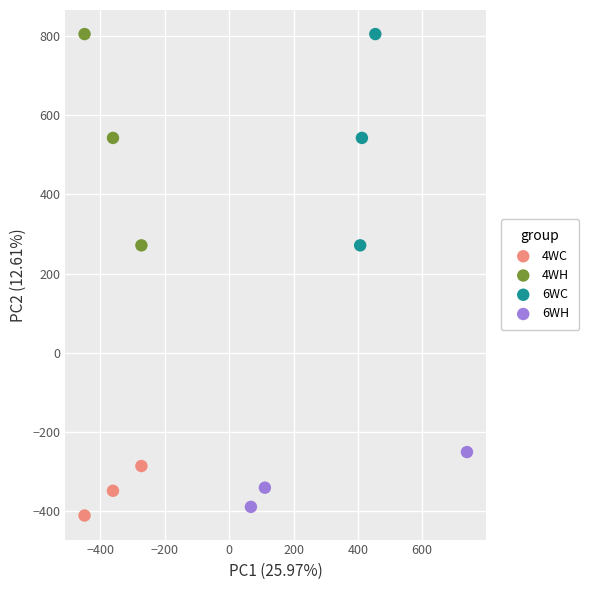

Which series reaches the minimum Y coordinate?

4WC